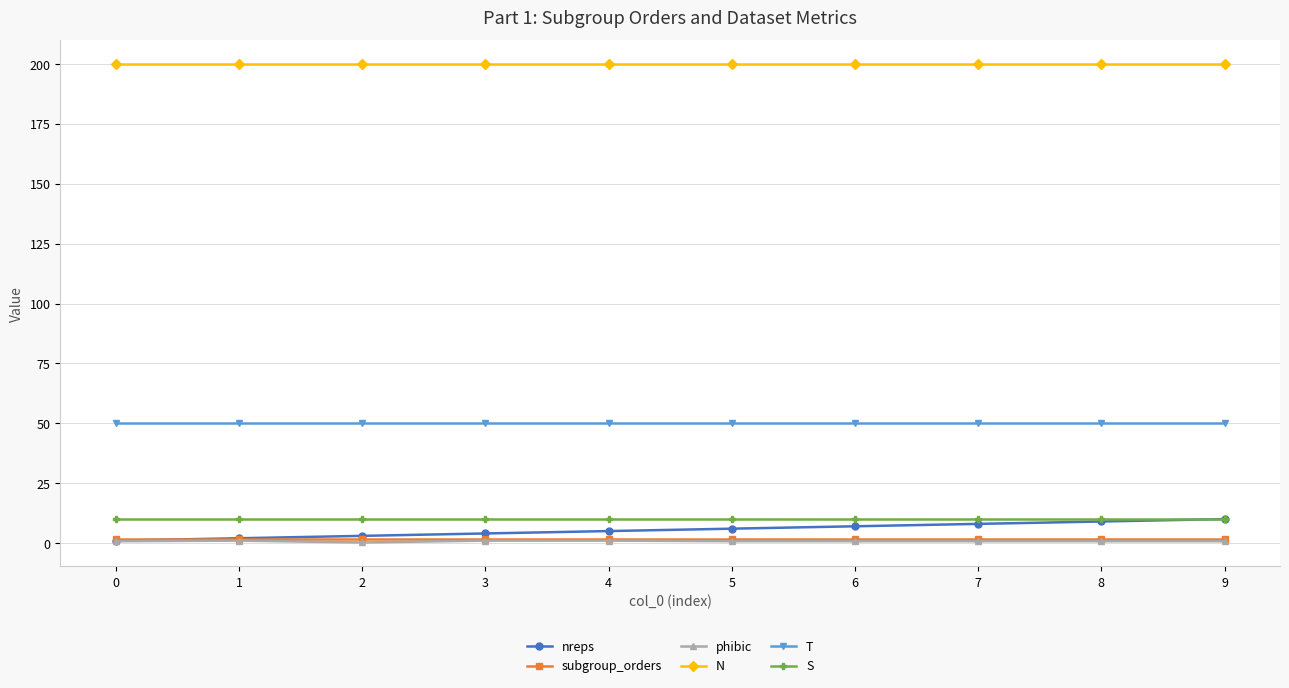

The value of subgroup_orders at 2 is 1.5. True or false?

True